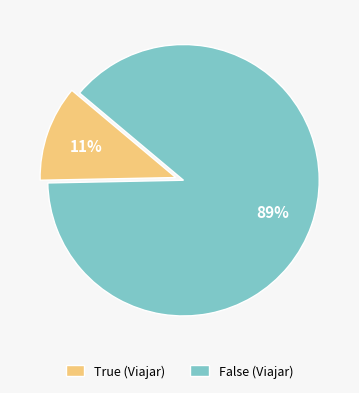

To the nearest percent, what portion does False (Viajar) represent?

89%